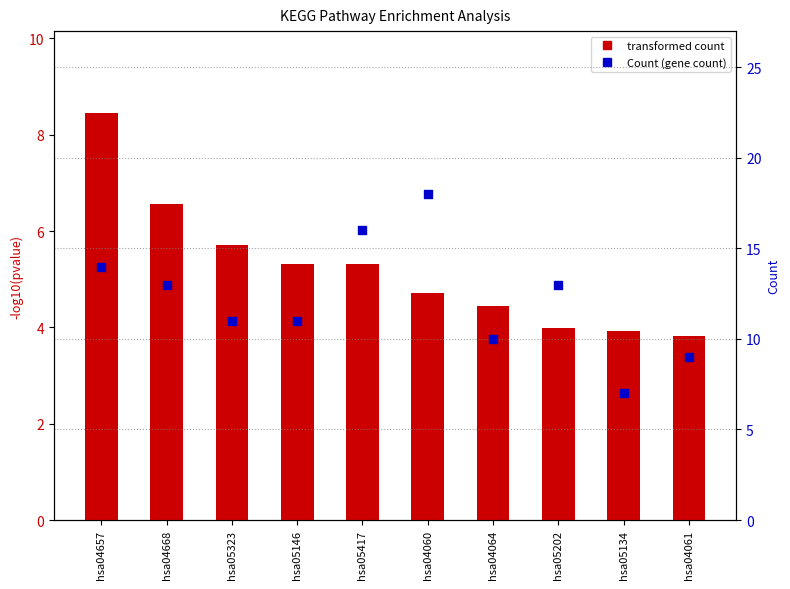

Which series reaches the minimum Y coordinate?

transformed count